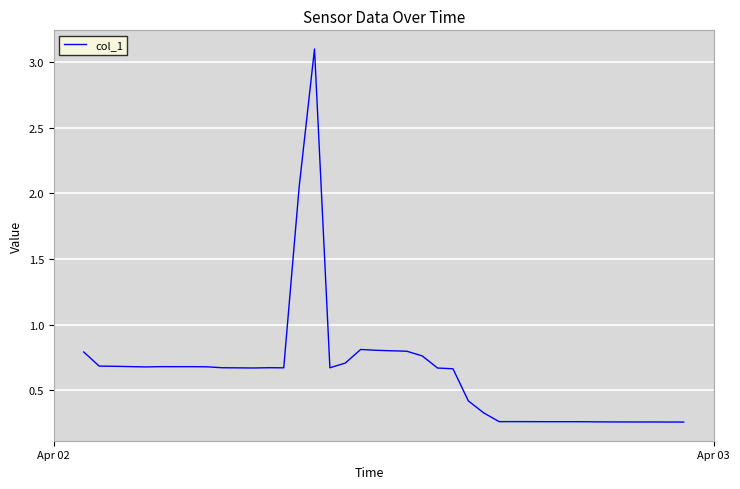

What is the greatest value displayed?

3.1